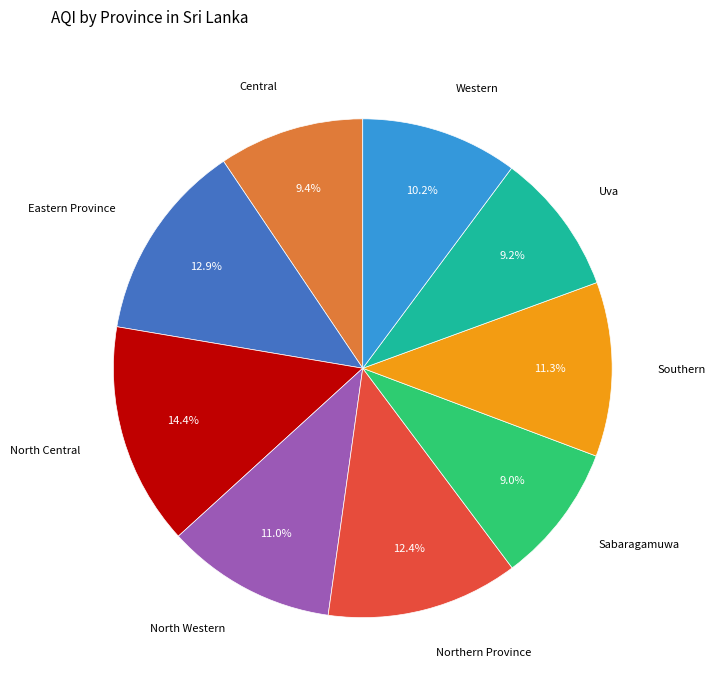

Does any single category account for the majority?

No